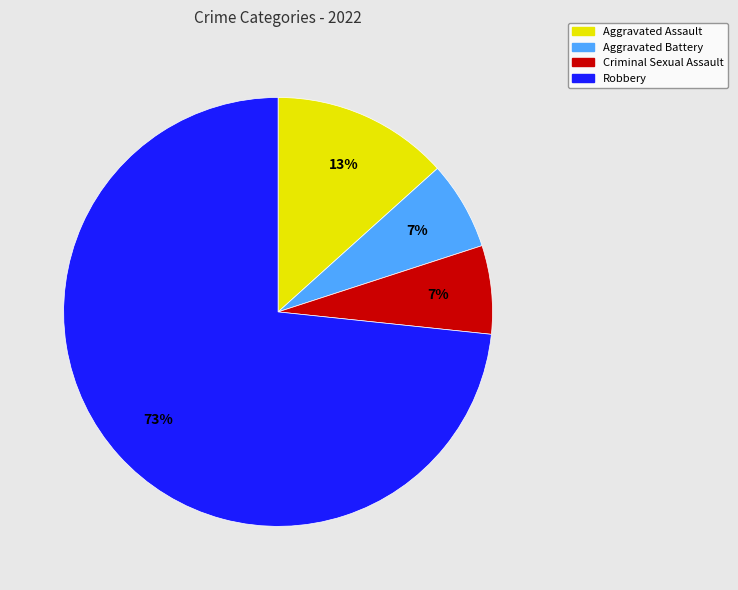

Is the sum of Robbery and Aggravated Battery greater than half?

Yes